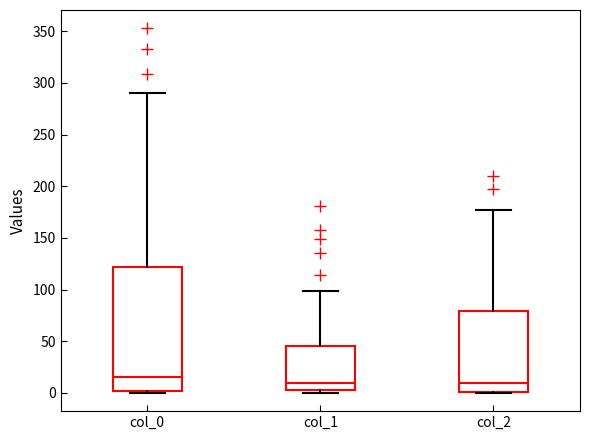

Reading left to right, transcribe this box plot: for each box, give where its median line is, the range the box spans, and where its two whiskers end, as read against the y-axis. The values are not printed on the chart, so give them approximately, as read against the axis.

col_0: median 15, box 0 to 120, whiskers 0 to 290
col_1: median 10, box 5 to 45, whiskers 0 to 100
col_2: median 10, box 0 to 80, whiskers 0 to 175